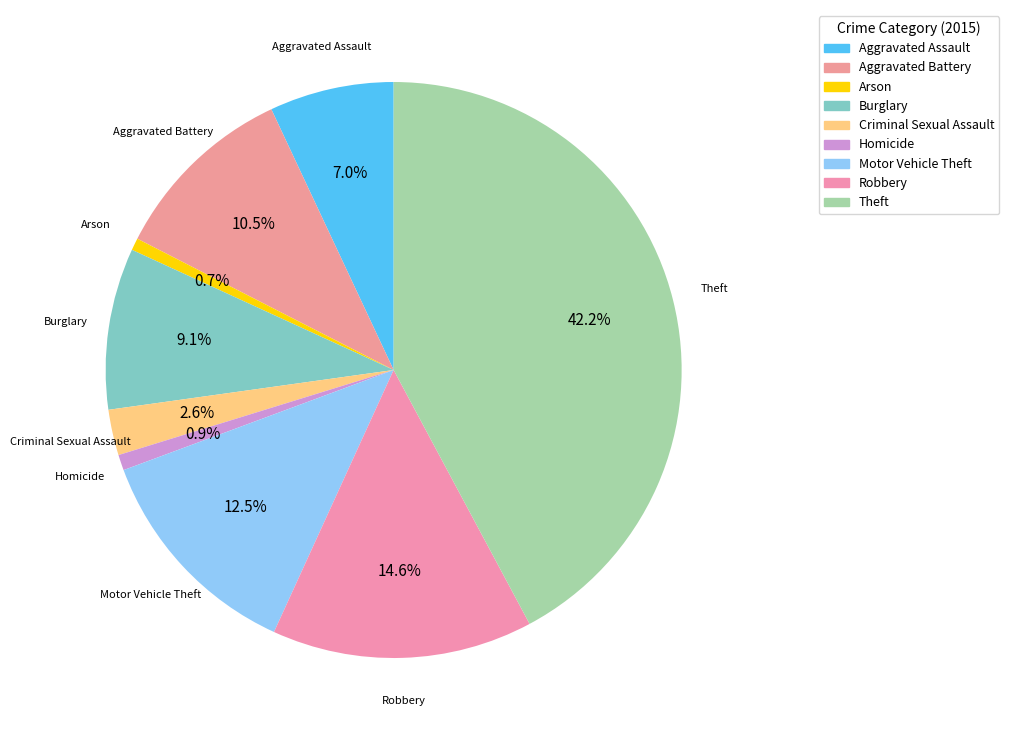

Which slice is the largest?

Theft